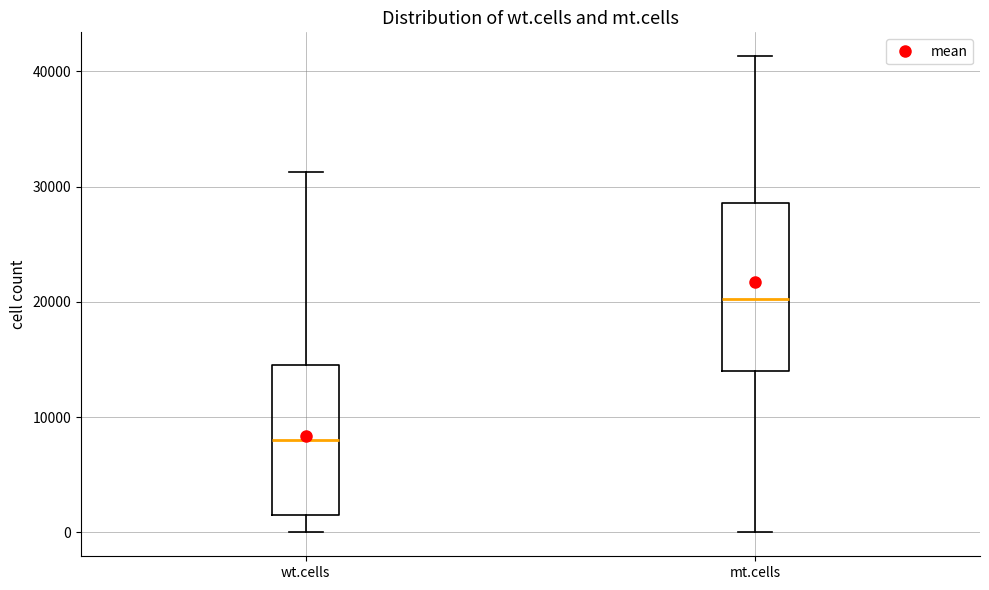

Reading left to right, read every box against the y-axis: the position of its median line, the range the box covers, and the ends of its whiskers. The values are not printed on the chart, so give them approximately, as read against the axis.

wt.cells: median 8000, box 1000 to 15000, whiskers 0 to 31000
mt.cells: median 20000, box 14000 to 29000, whiskers 0 to 41000